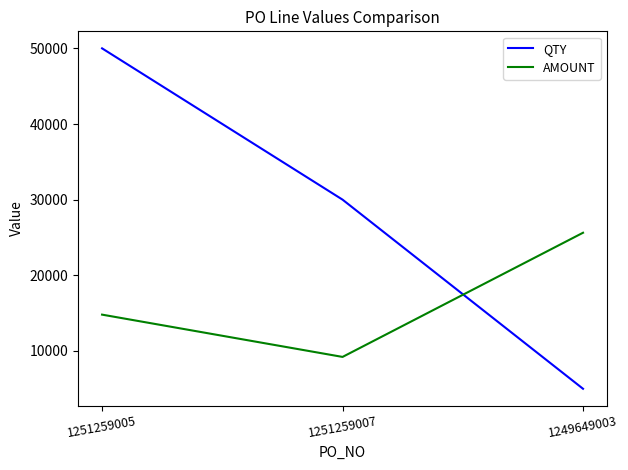

Which label corresponds to the largest value in the chart?

1251259005